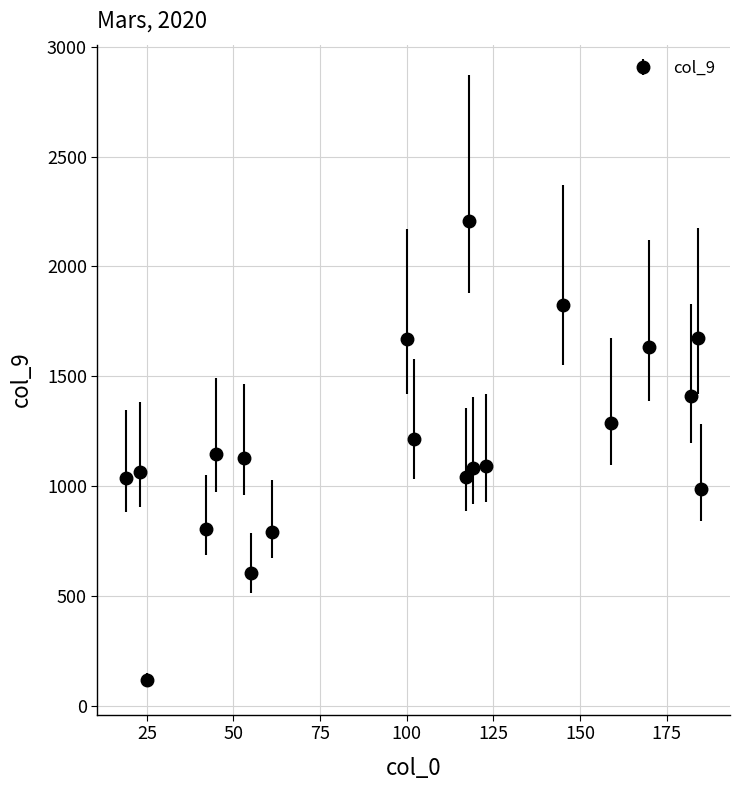

What is the average value?

1190